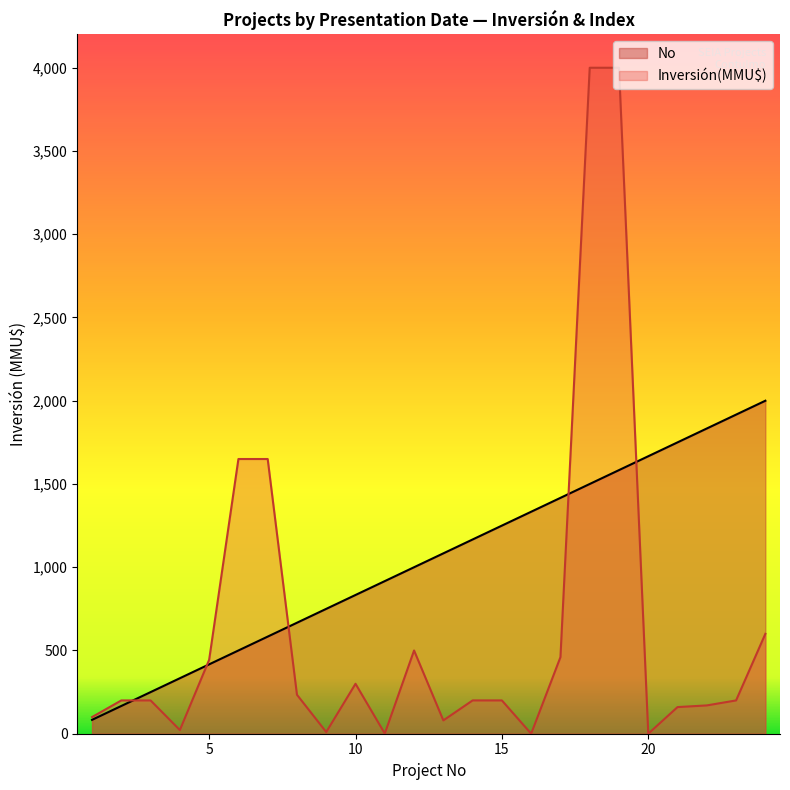

How many lines are shown in the chart?

2